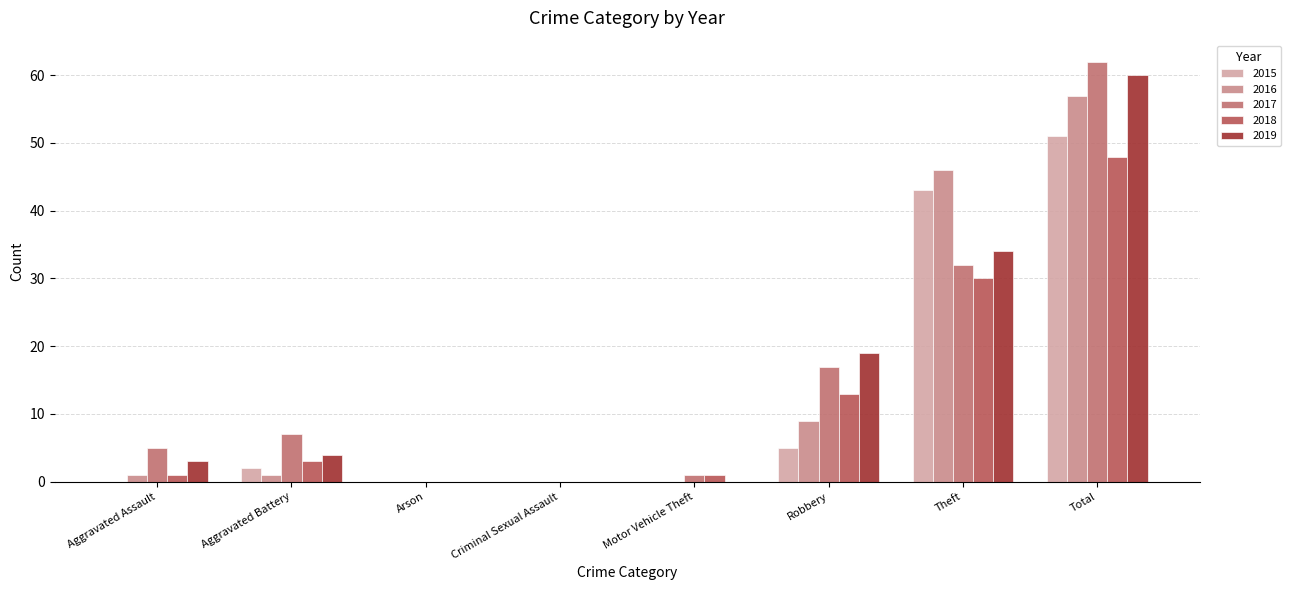

What is the label of the 2nd bar from the left?

Aggravated Battery